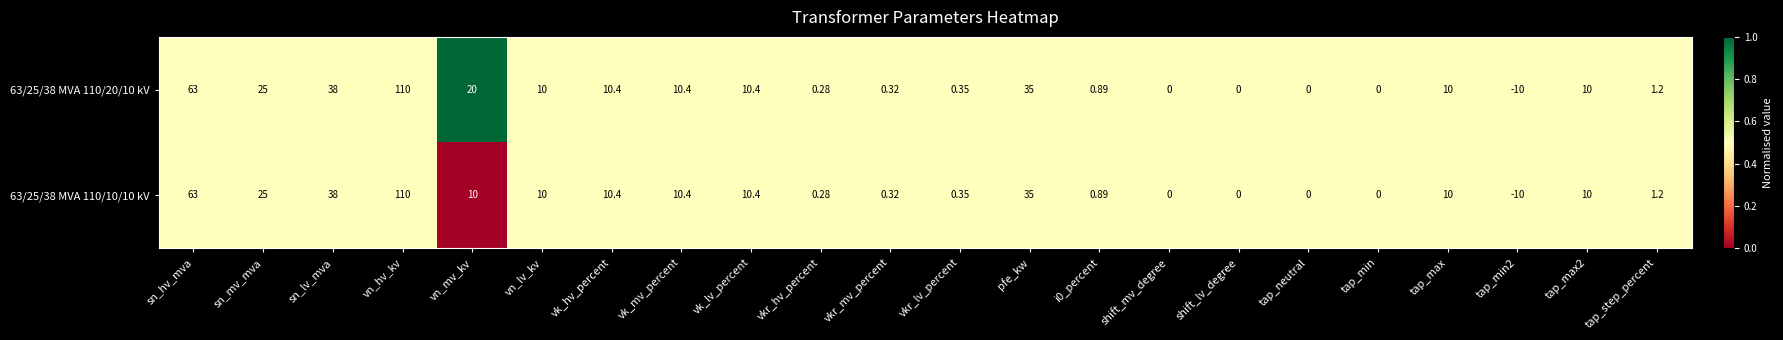

Which category has the highest value in the 63/25/38 MVA 110/10/10 kV series?

vn_hv_kv